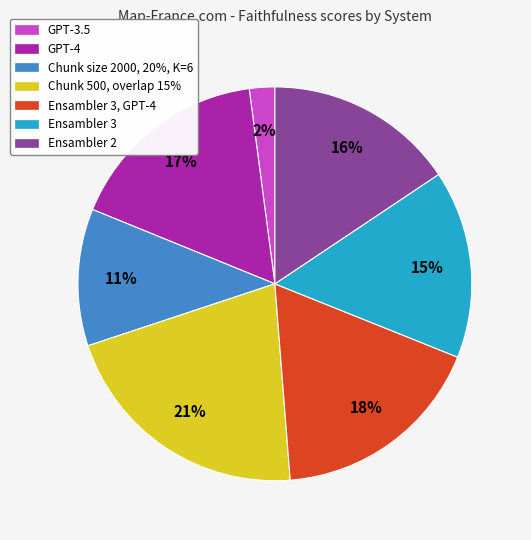

Is there any slice that represents more than half of the pie?

No